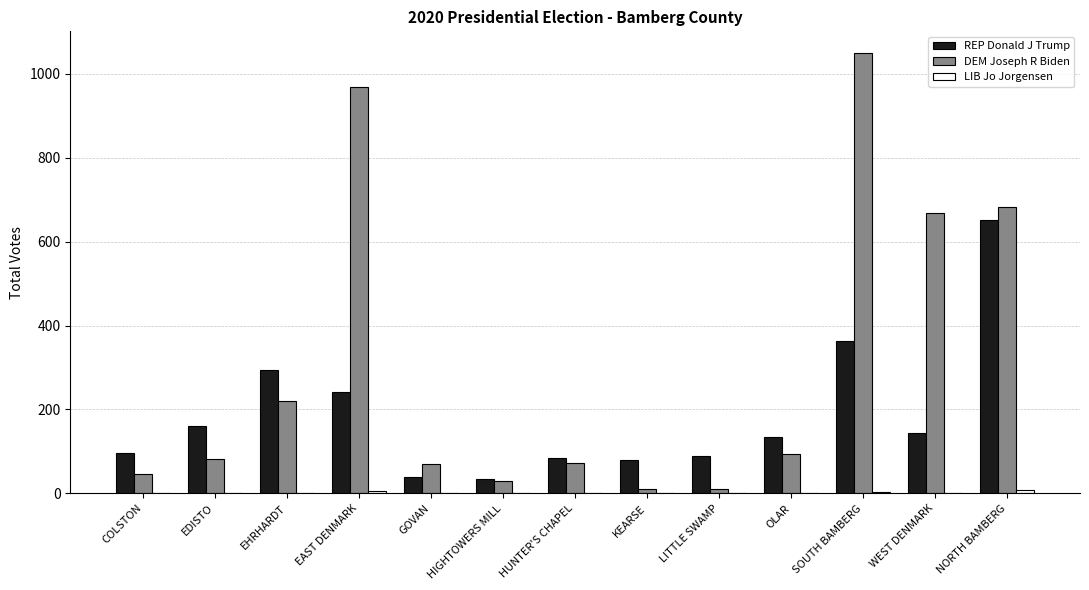

At which label is REP Donald J Trump closest to 343?

SOUTH BAMBERG